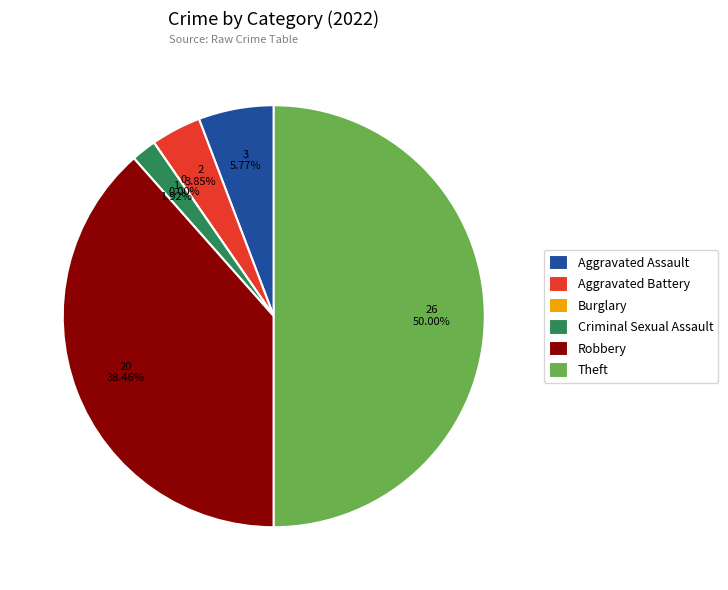

Is there any slice that represents more than half of the pie?

No